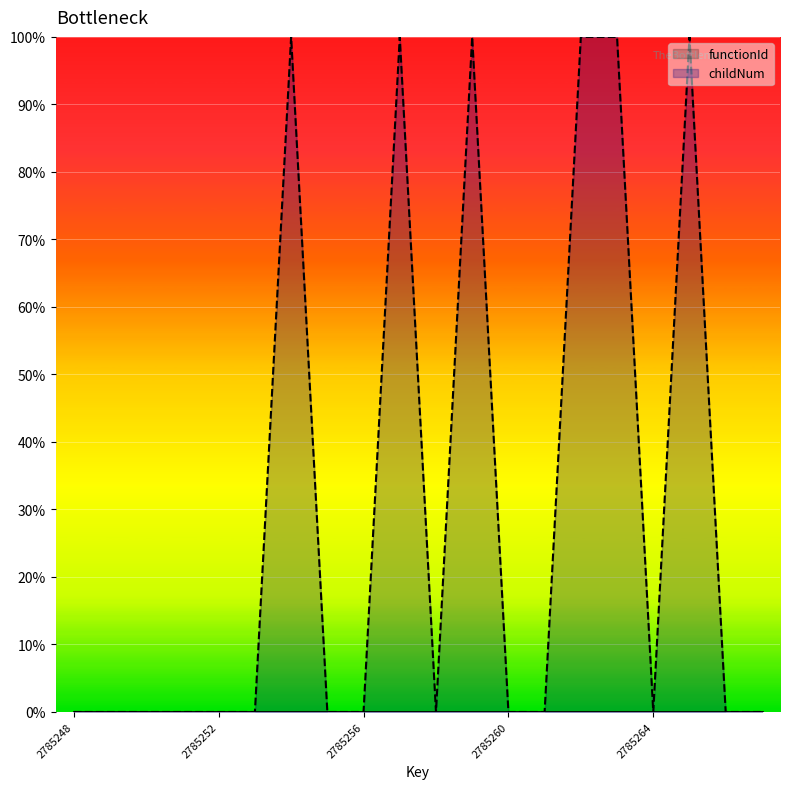

How many points are lower than both their immediate neighbors (excluding endpoints)?

2